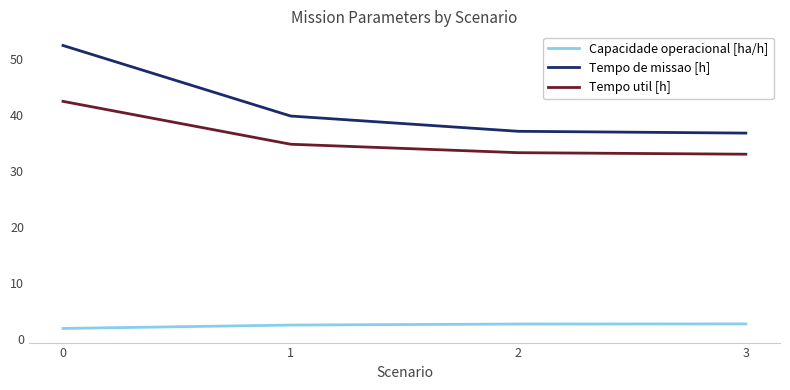

What is the highest value of the Tempo de missao [h] series?

52.5